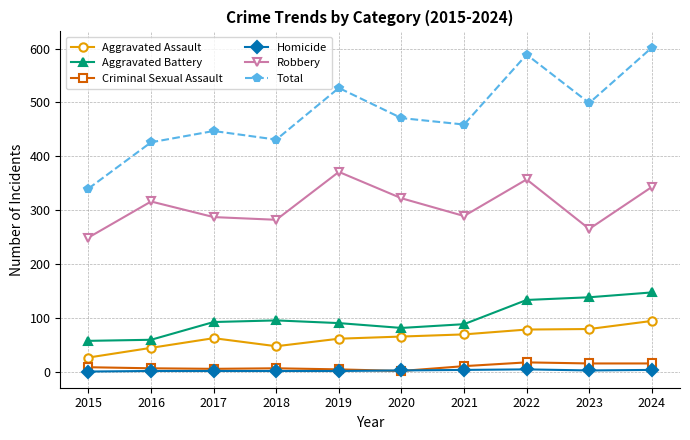

Which series has the largest total across all categories?

Total